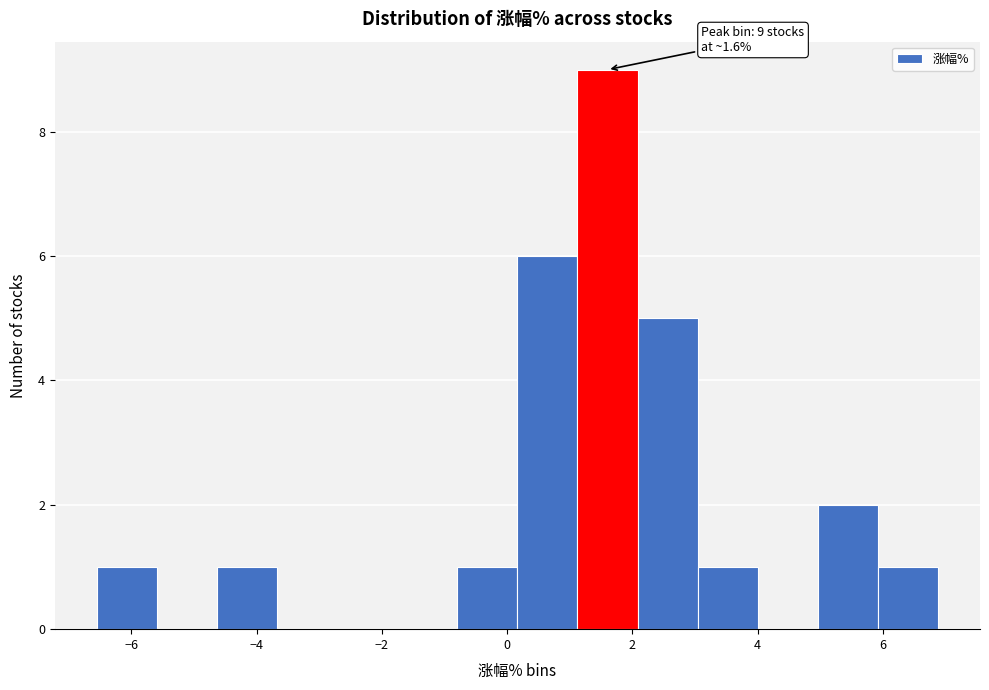

Over which range of the x-axis is the bar tallest?

1.2 to 2.0